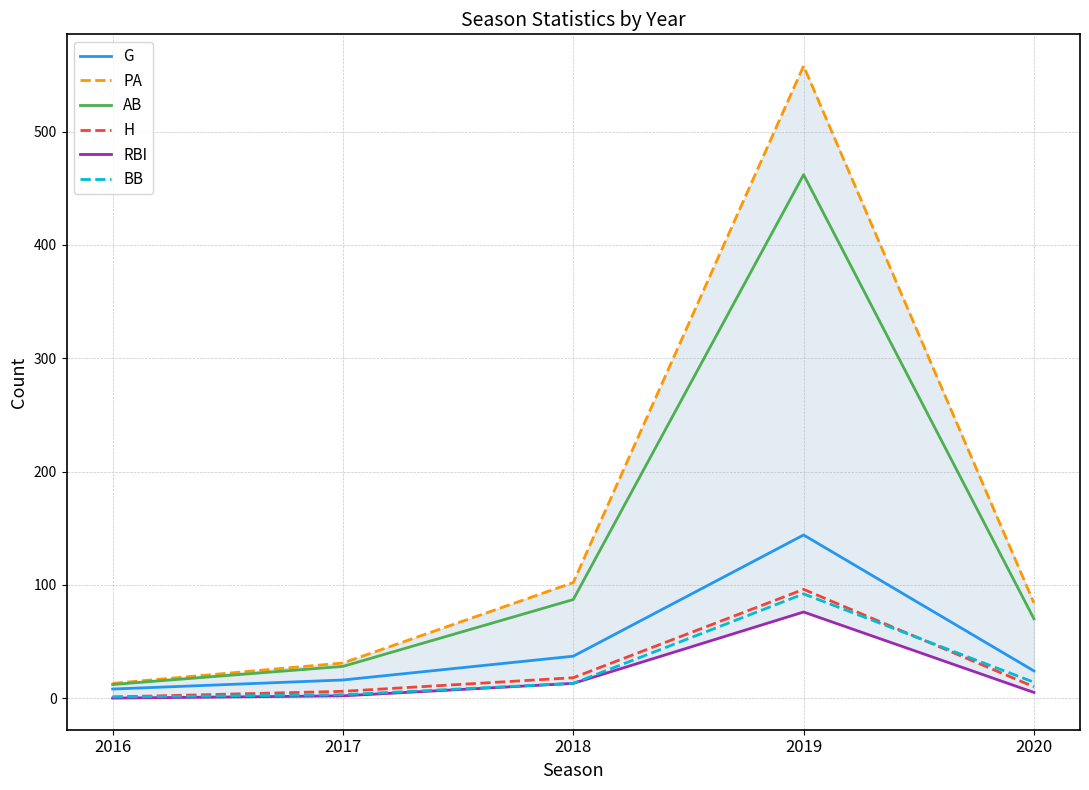

True or false: H and G cross at least once.

False